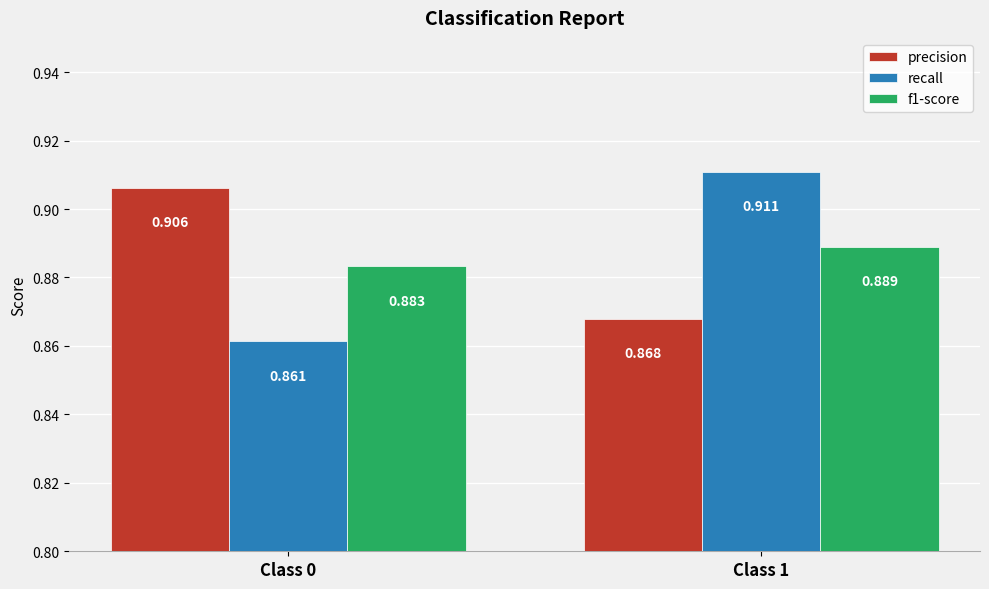

What is the total value across all series at Class 0?

2.7